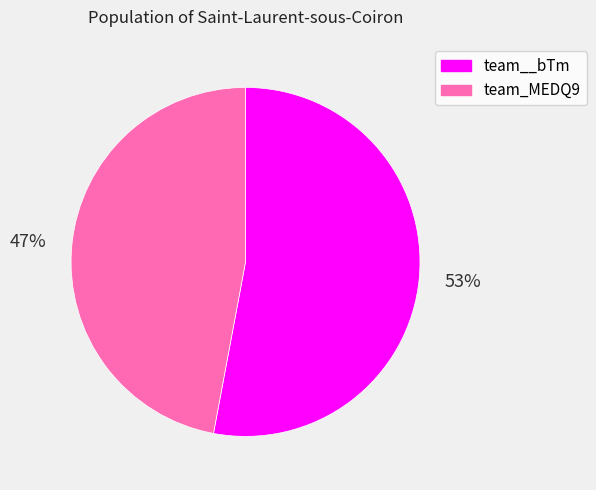

Rank the categories by value from lowest to highest.

team_MEDQ9, team__bTm